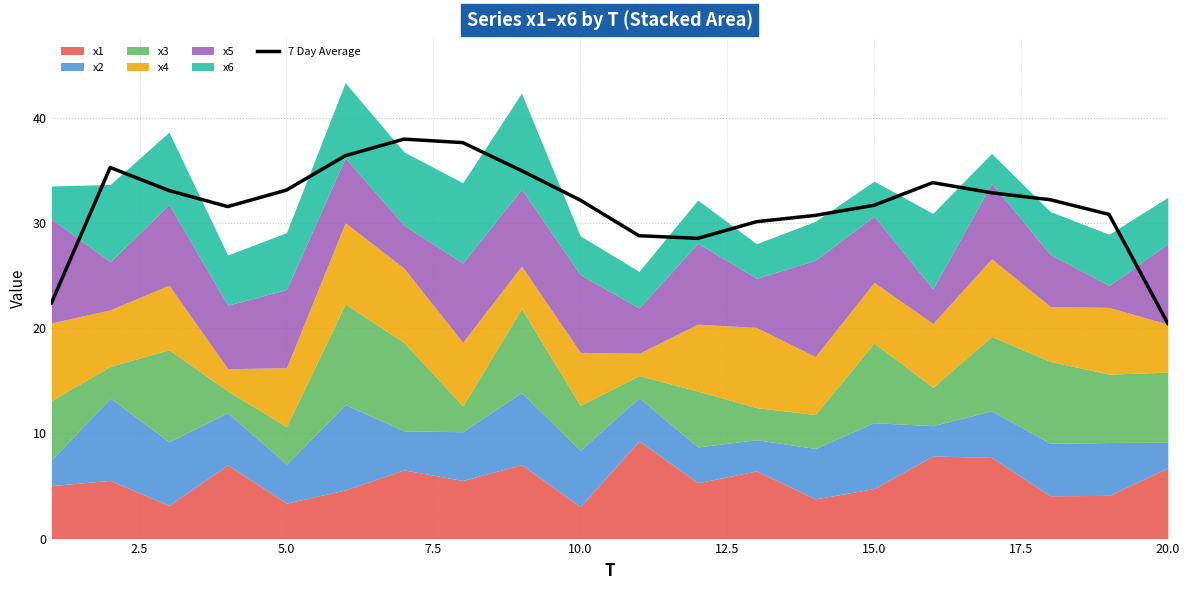

What is the minimum value shown in the chart?

20.5